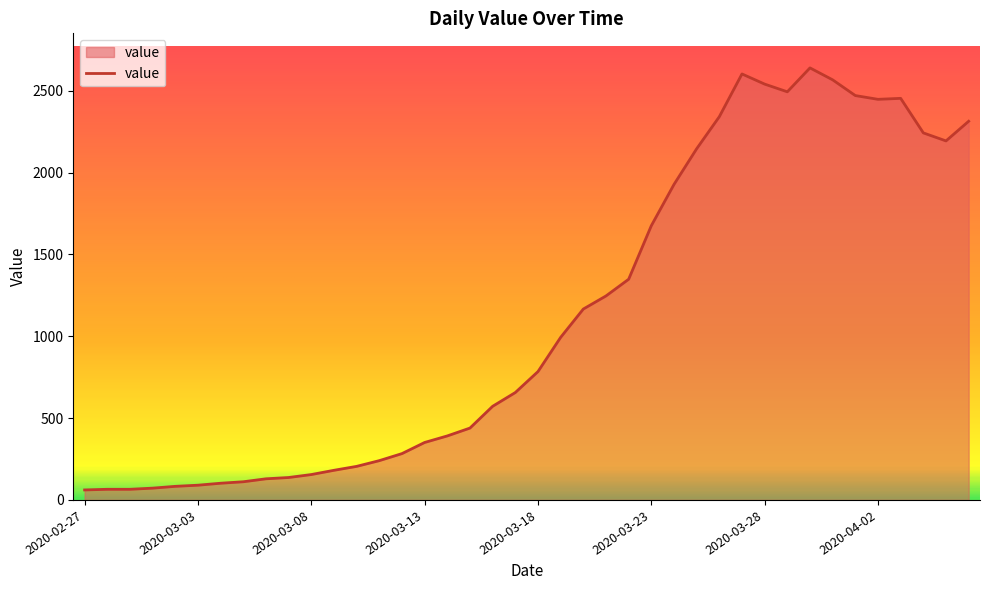

What is the difference between the maximum and minimum values?

2578